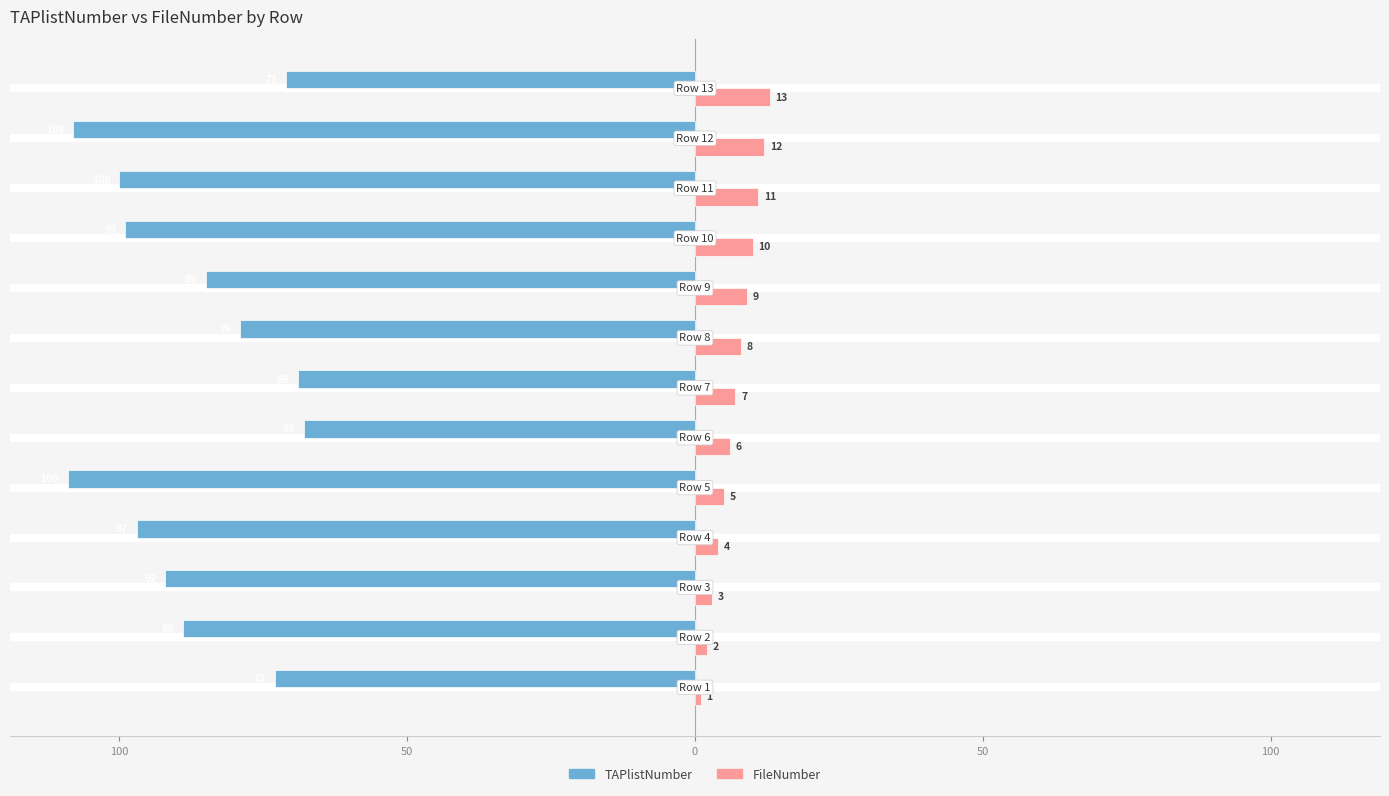

What are all the series names shown in the legend?

TAPlistNumber, FileNumber